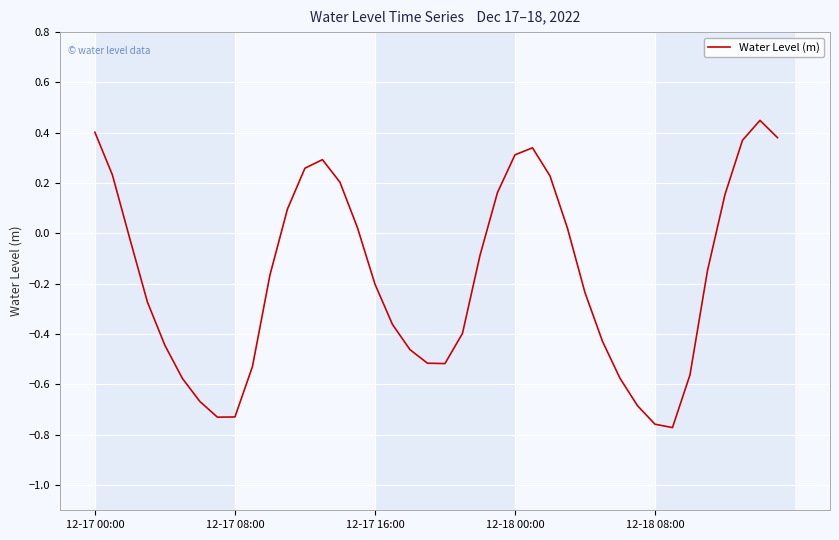

What is the difference between the maximum and minimum values?

1.2